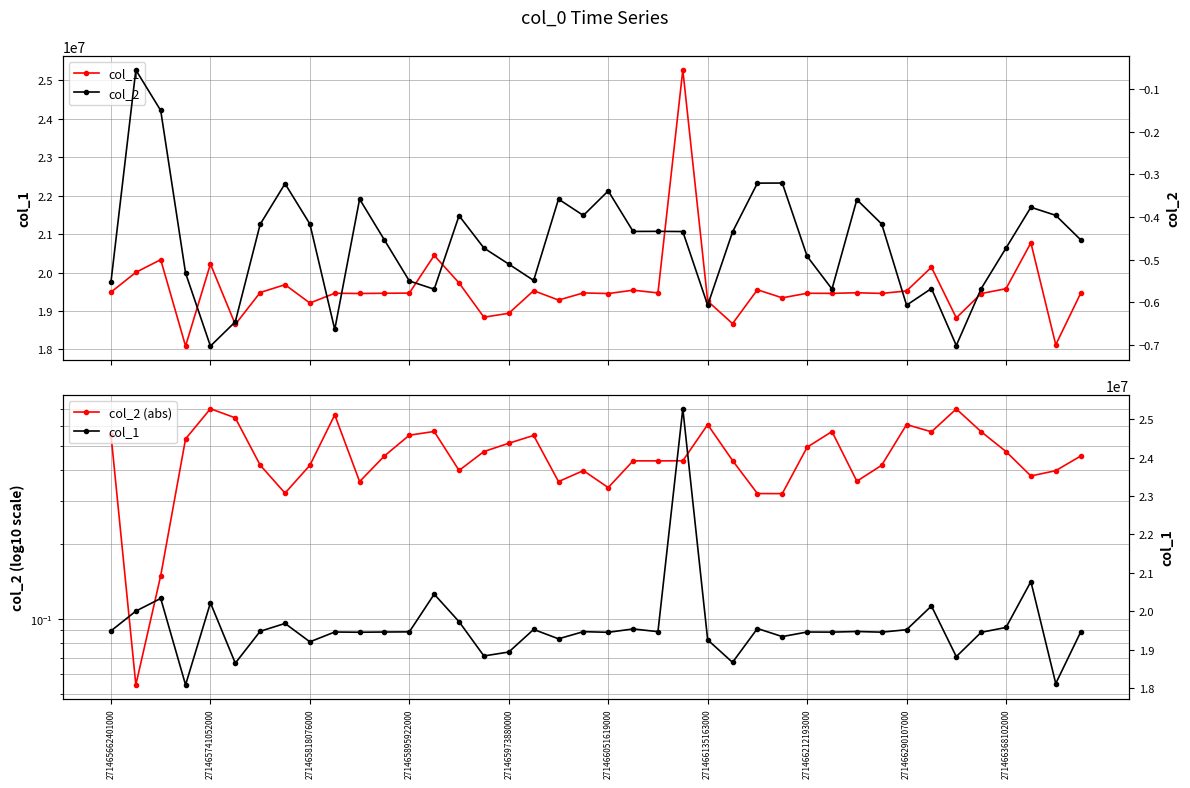

What is the sum of all col_1 values?

783548000.0